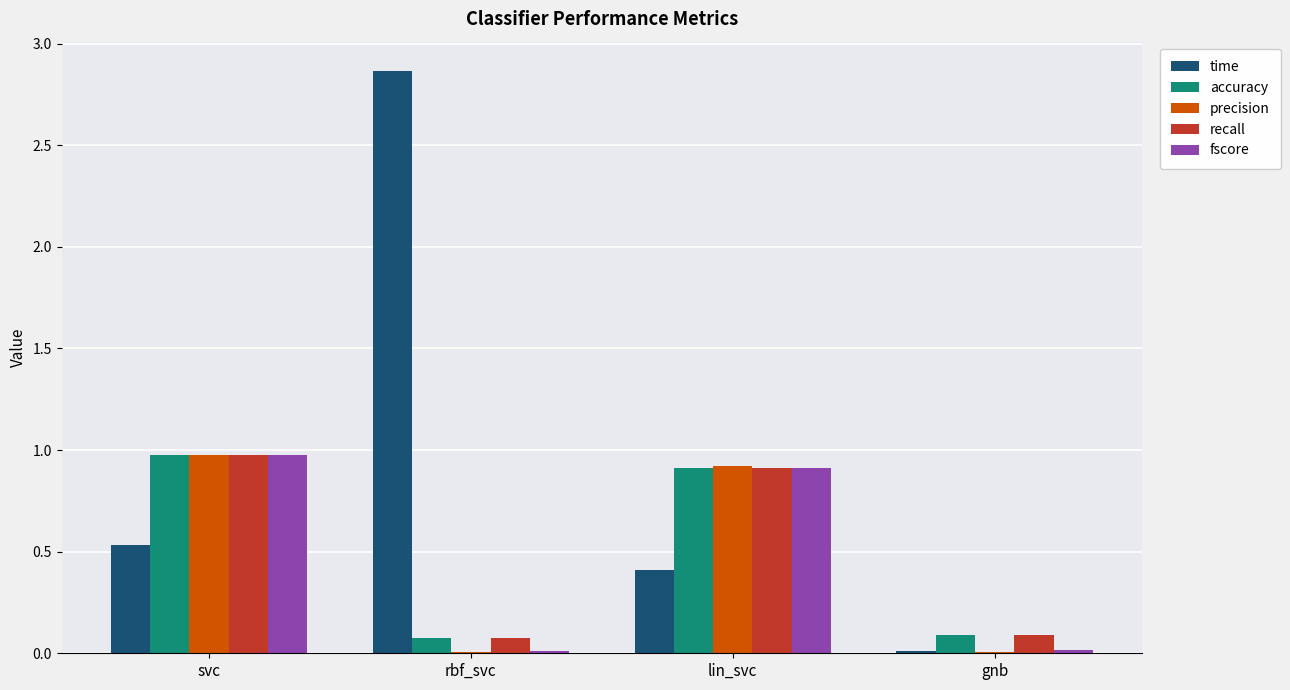

What is the maximum value for fscore?

1.0